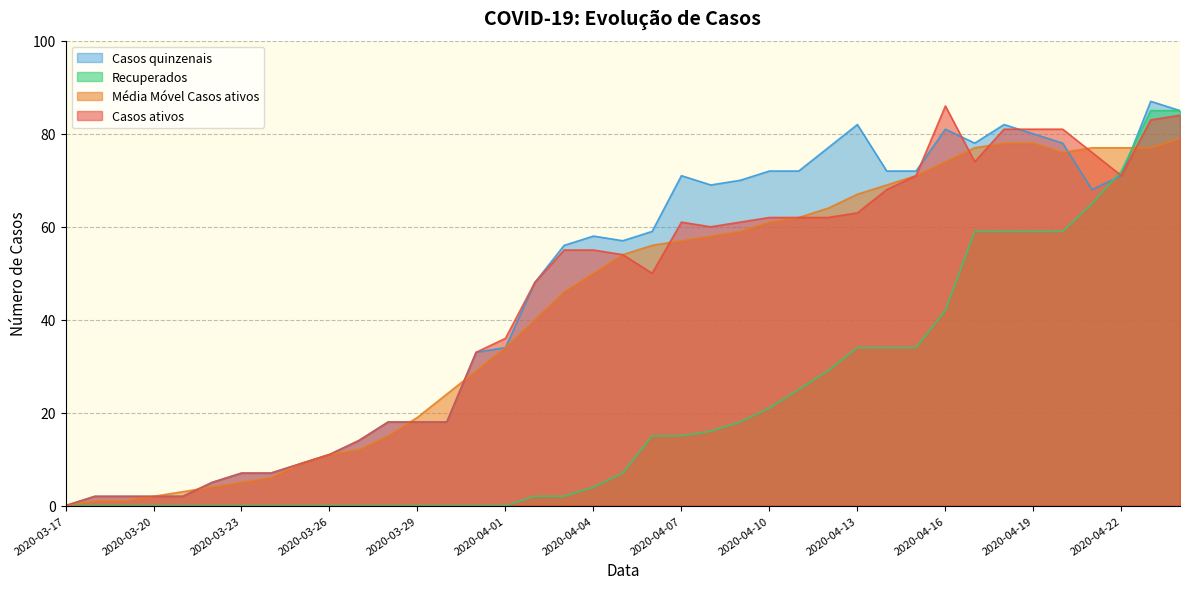

In Casos ativos, how many points are higher than both neighbors (excluding endpoints)?

2